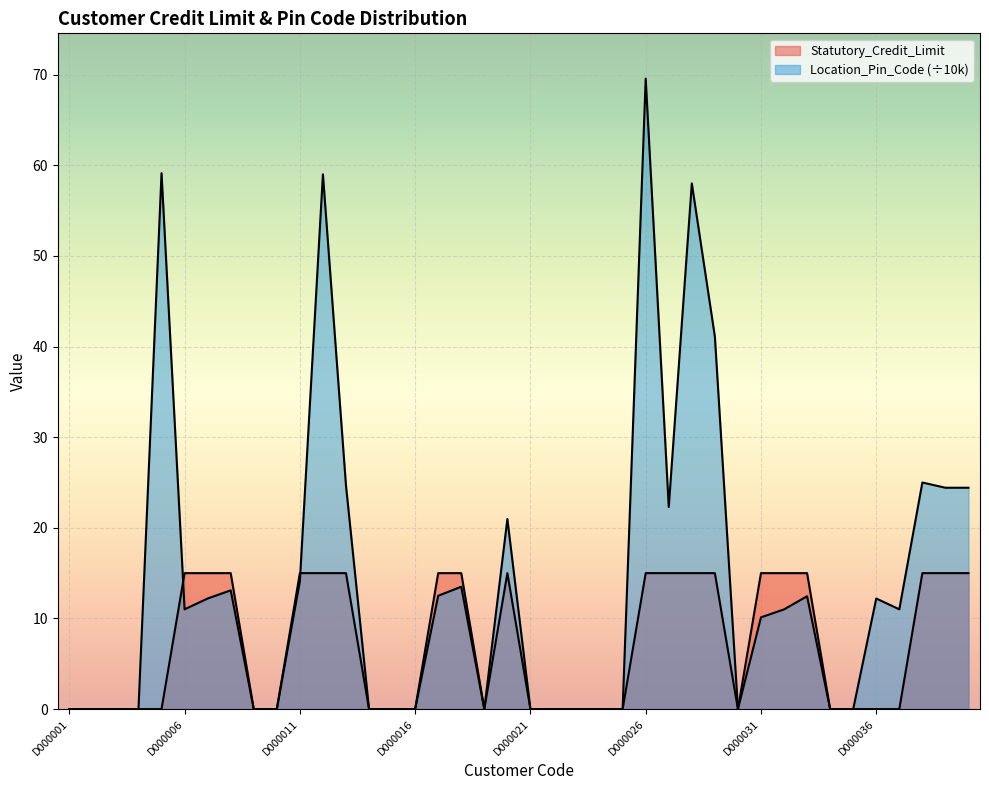

Which category has the lowest value in the Location_Pin_Code series?

D000001